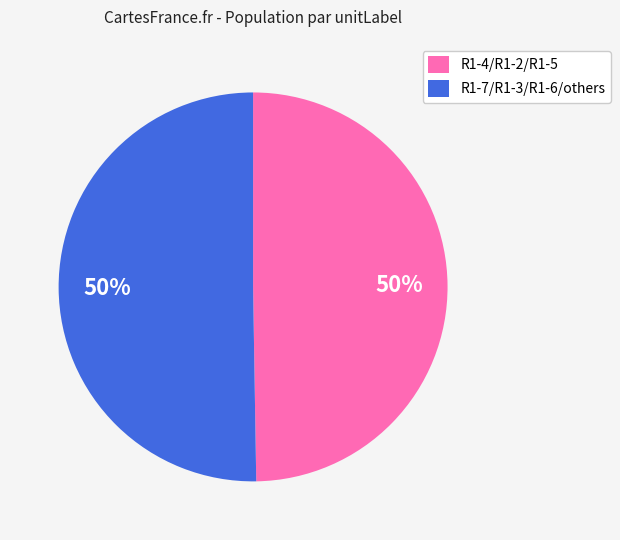

To the nearest percent, what is the average slice percentage?

50%